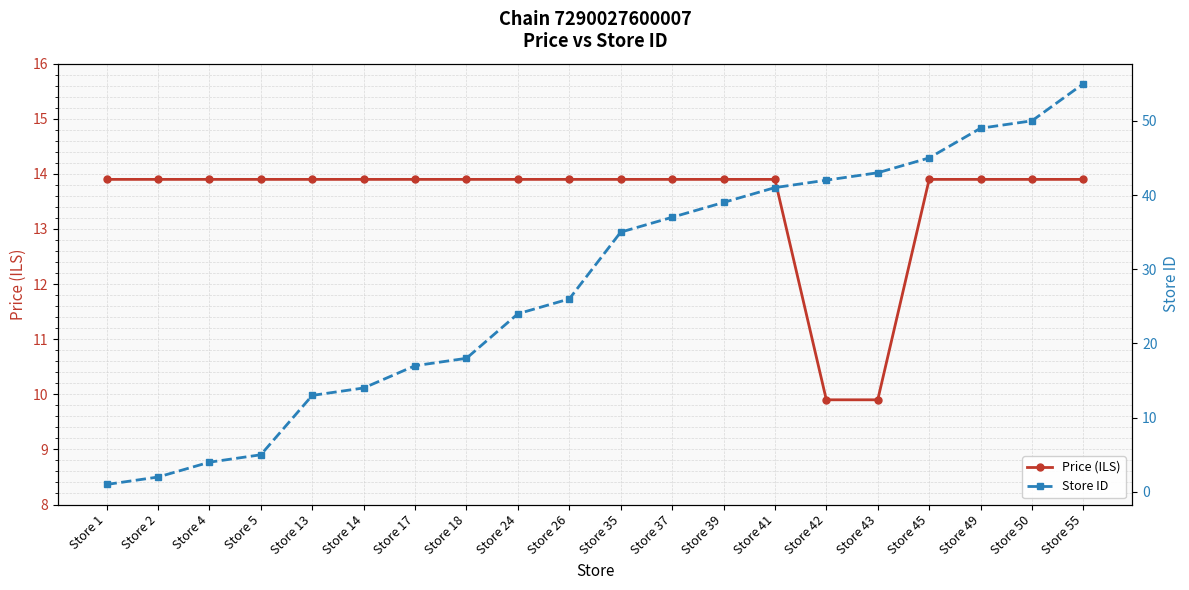

What is the difference between the Store ID values at Store 2 and Store 24?

22.0